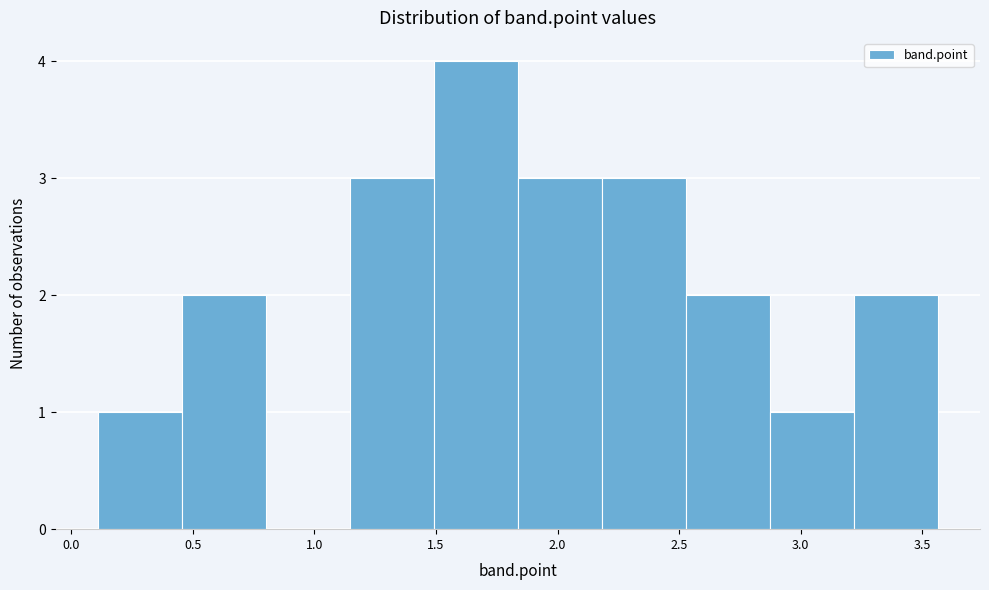

Reading left to right, list every bar in this chart as the range it spans on the x-axis followed by its height. Neither the bar edges nor the heights are printed on the chart, so give them approximately, as read against the axes.

0.10 to 0.45: 1
0.45 to 0.80: 2
0.80 to 1.15: 0
1.15 to 1.50: 3
1.50 to 1.85: 4
1.85 to 2.20: 3
2.20 to 2.55: 3
2.55 to 2.85: 2
2.85 to 3.20: 1
3.20 to 3.55: 2